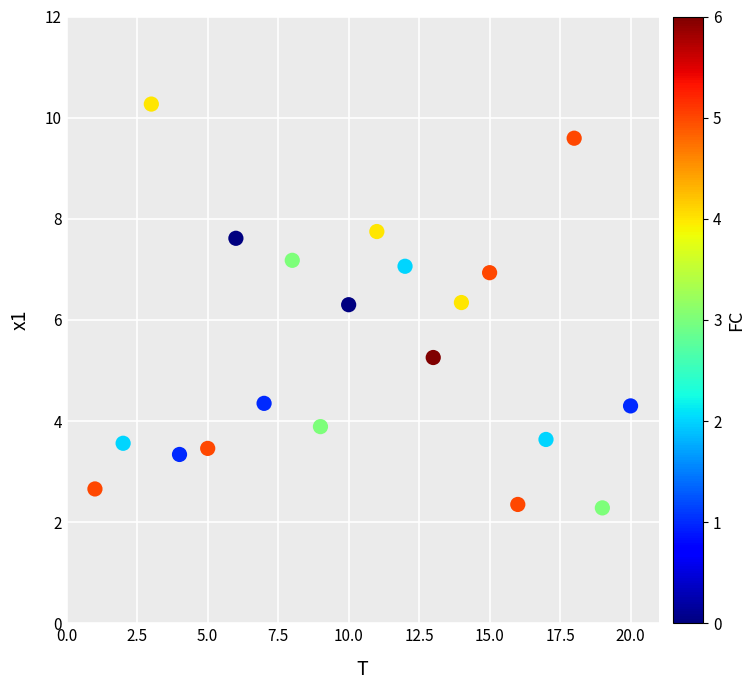

What is the range of Y values (max minus min)?

8.0